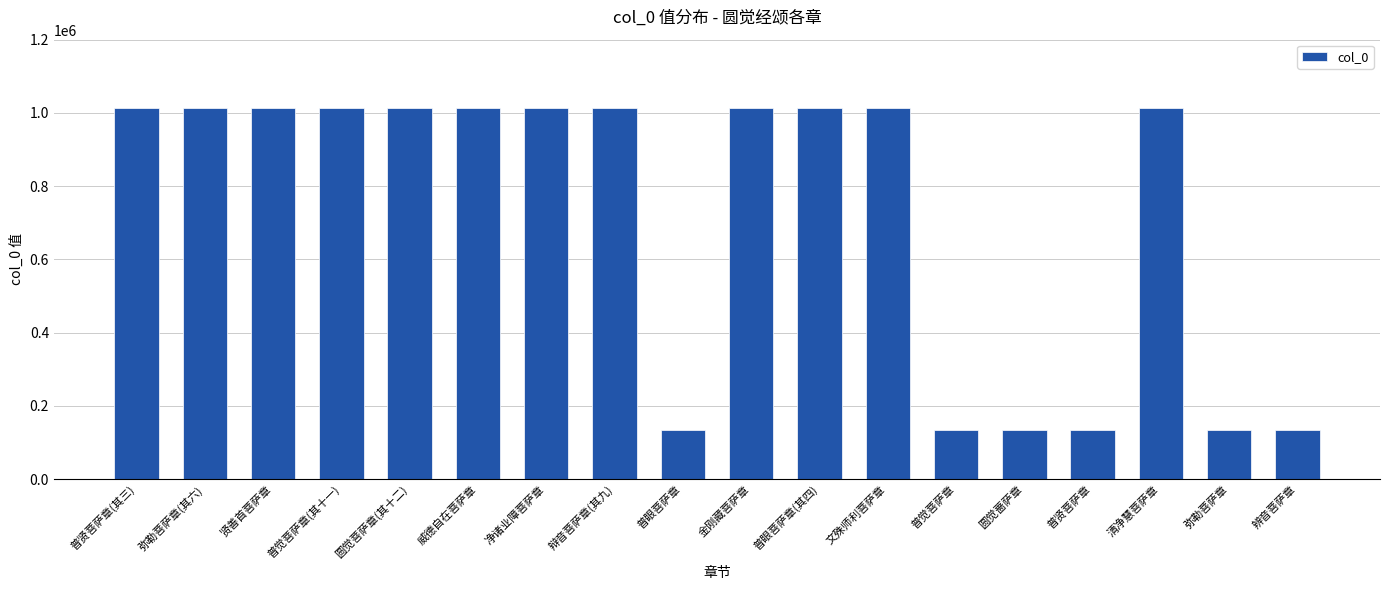

Count the number of data series in this chart.

1